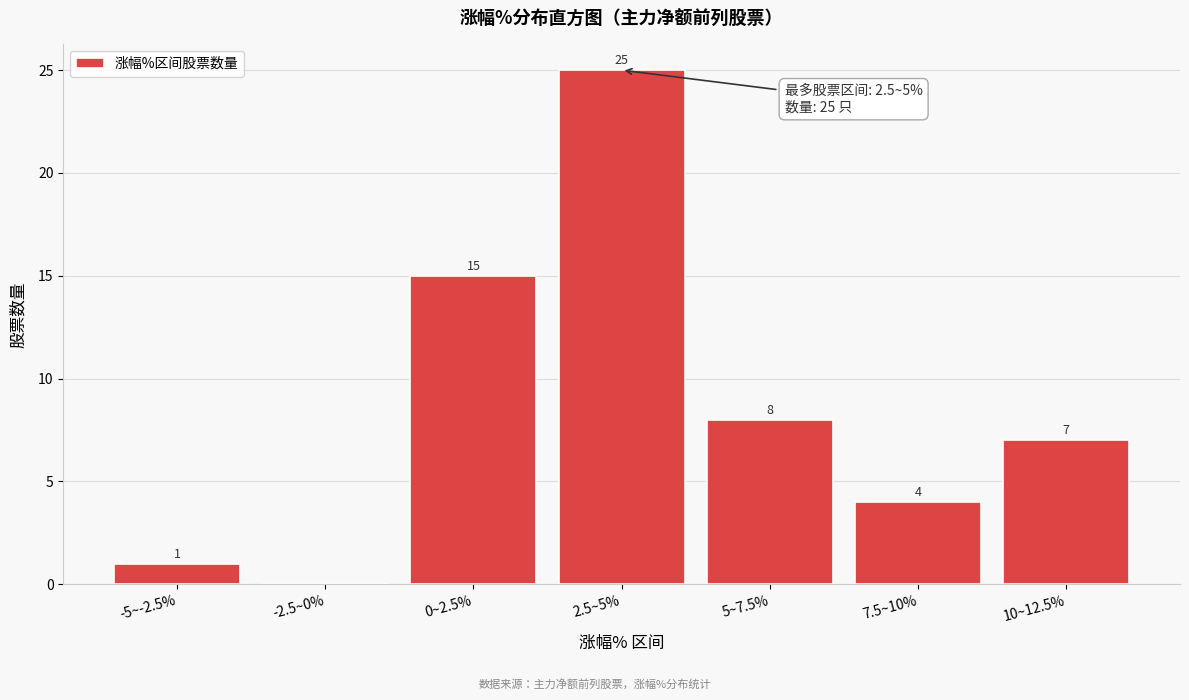

Reading right to left, list all the values displayed in this chart.

10~12.5%=7	7.5~10%=4	5~7.5%=8	2.5~5%=25	0~2.5%=15	-2.5~0%=0	-5~-2.5%=1